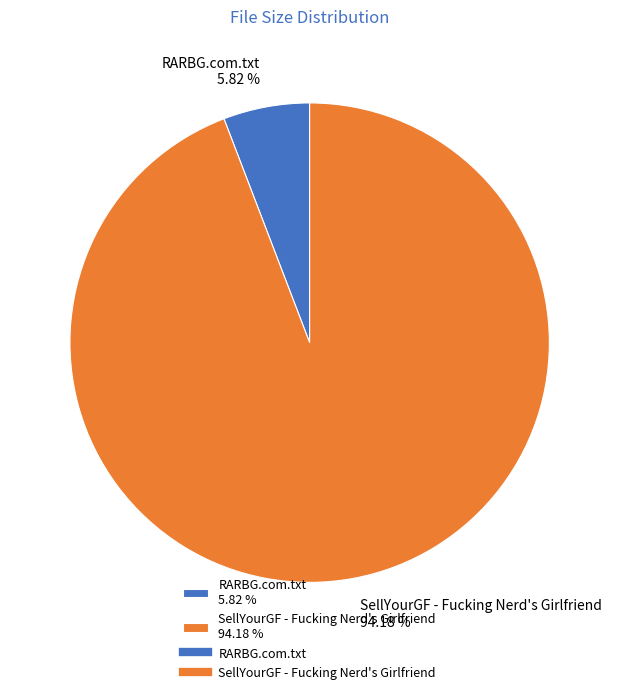

Rank the categories by value from highest to lowest.

SellYourGF - Fucking Nerd's Girlfriend, RARBG.com.txt